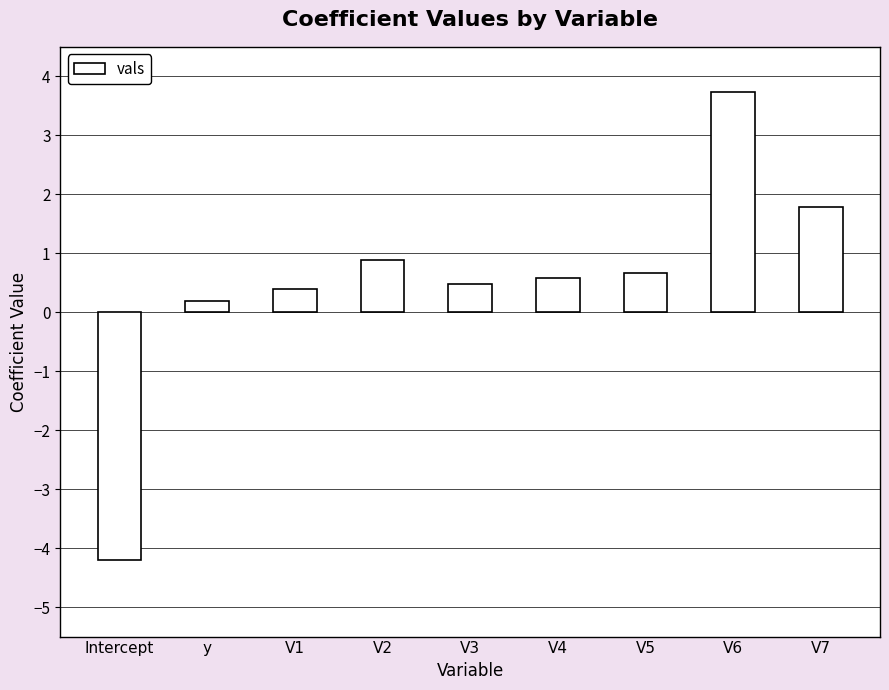

How many values are above zero?

8